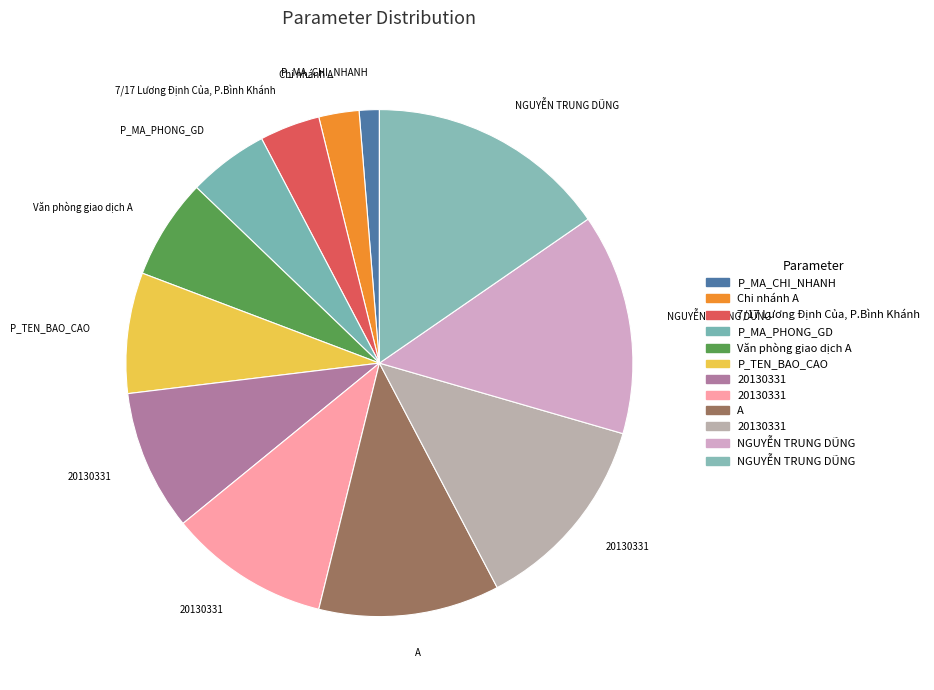

Count the number of slices in the pie.

12